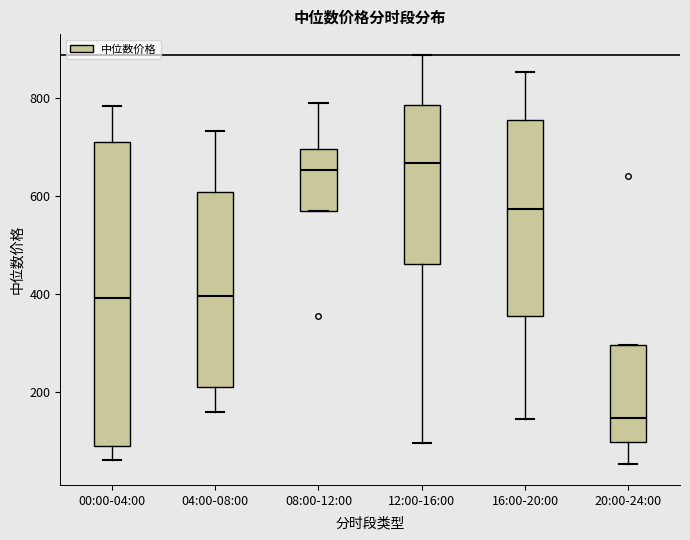

Which box is the tallest, from its lower edge to its upper edge?

00:00-04:00